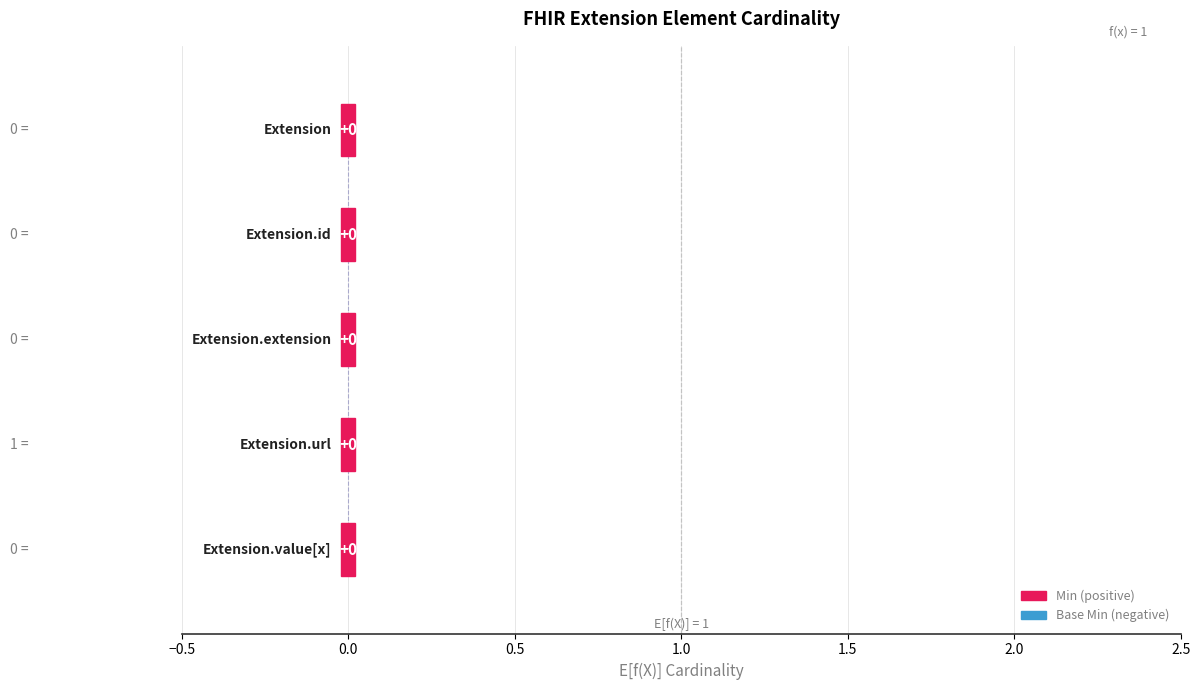

Reading left to right, what are all the values shown in this chart?

Min: Extension=0	Extension.id=0	Extension.extension=0	Extension.url=1	Extension.value[x]=0
Base Min: Extension=0	Extension.id=0	Extension.extension=0	Extension.url=1	Extension.value[x]=0